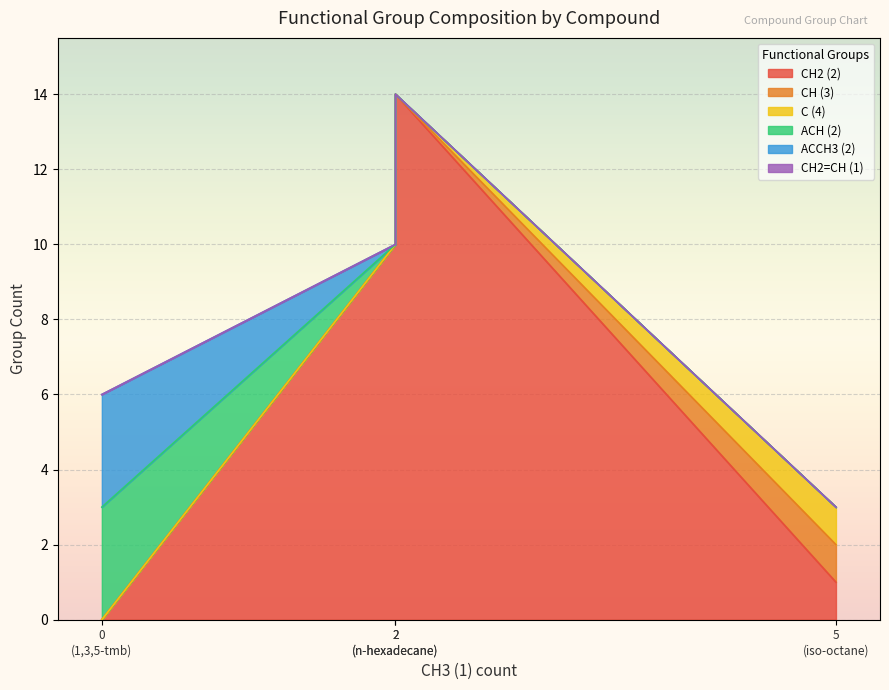

What is the value of the CH (3) point at the 3rd from the left?

1